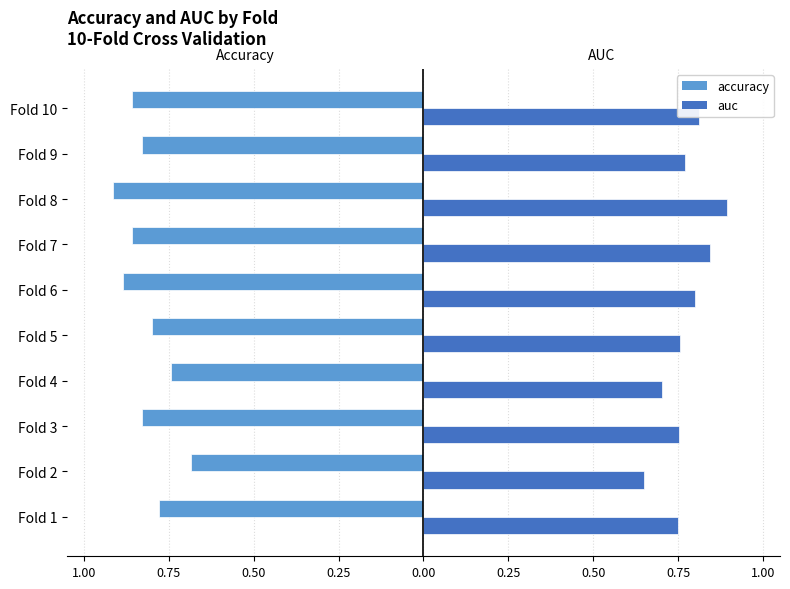

What is the maximum value for auc?

0.9